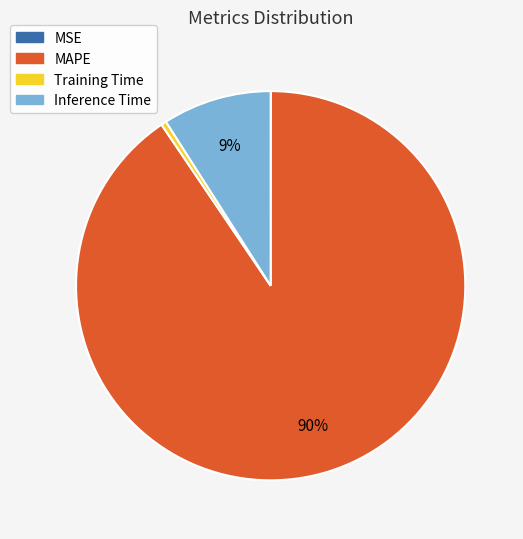

To the nearest percent, what portion does Inference Time represent?

9%